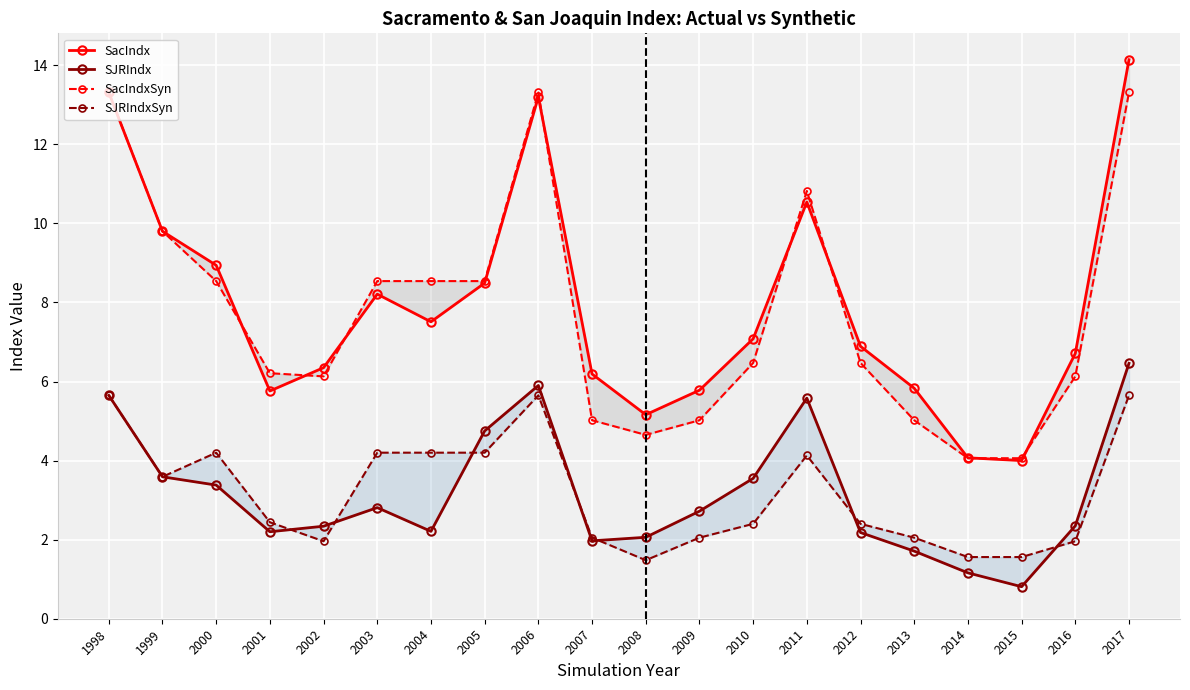

Reading left to right, list all the values displayed in this chart.

SacIndx: 1998=13.3	1999=9.8	2000=8.9	2001=5.8	2002=6.3	2003=8.2	2004=7.5	2005=8.5	2006=13.2	2007=6.2	2008=5.2	2009=5.8	2010=7.1	2011=10.5	2012=6.9	2013=5.8	2014=4.1	2015=4.0	2016=6.7	2017=14.1
SJRIndx: 1998=5.7	1999=3.6	2000=3.4	2001=2.2	2002=2.3	2003=2.8	2004=2.2	2005=4.8	2006=5.9	2007=2.0	2008=2.1	2009=2.7	2010=3.5	2011=5.6	2012=2.2	2013=1.7	2014=1.2	2015=0.8	2016=2.4	2017=6.5
SacIndxSyn: 1998=13.3	1999=9.8	2000=8.5	2001=6.2	2002=6.1	2003=8.5	2004=8.5	2005=8.5	2006=13.3	2007=5.0	2008=4.7	2009=5.0	2010=6.5	2011=10.8	2012=6.5	2013=5.0	2014=4.1	2015=4.1	2016=6.1	2017=13.3
SJRIndxSyn: 1998=5.7	1999=3.6	2000=4.2	2001=2.4	2002=2.0	2003=4.2	2004=4.2	2005=4.2	2006=5.7	2007=2.0	2008=1.5	2009=2.0	2010=2.4	2011=4.1	2012=2.4	2013=2.0	2014=1.6	2015=1.6	2016=2.0	2017=5.7